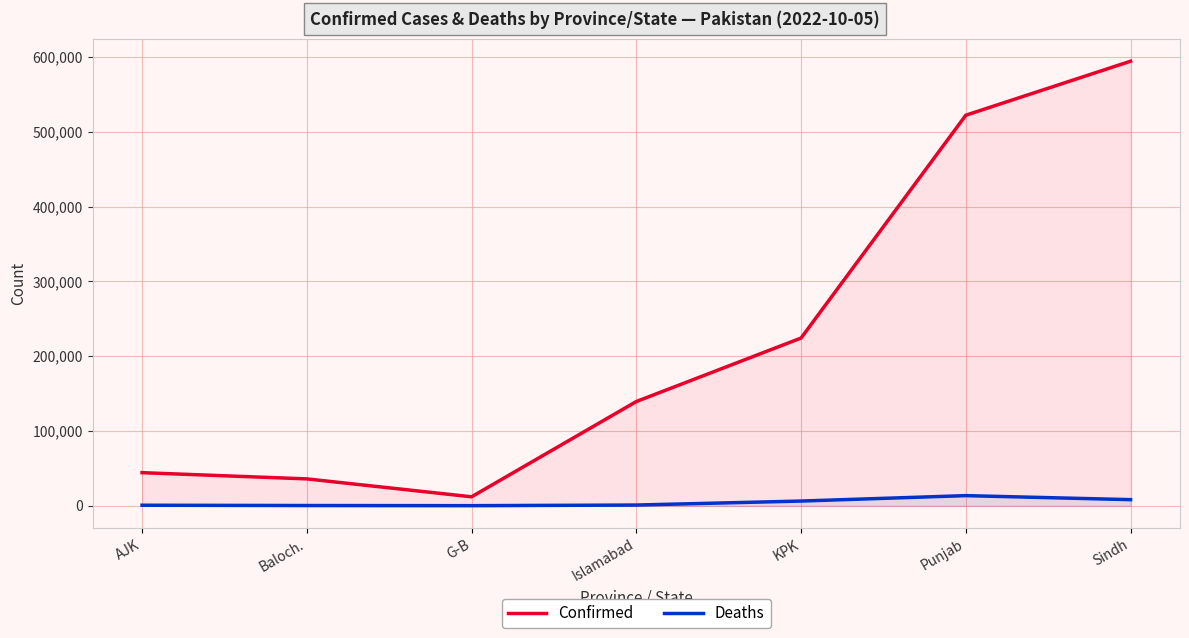

What is the spread (max minus min) of values at Baloch.?

35624